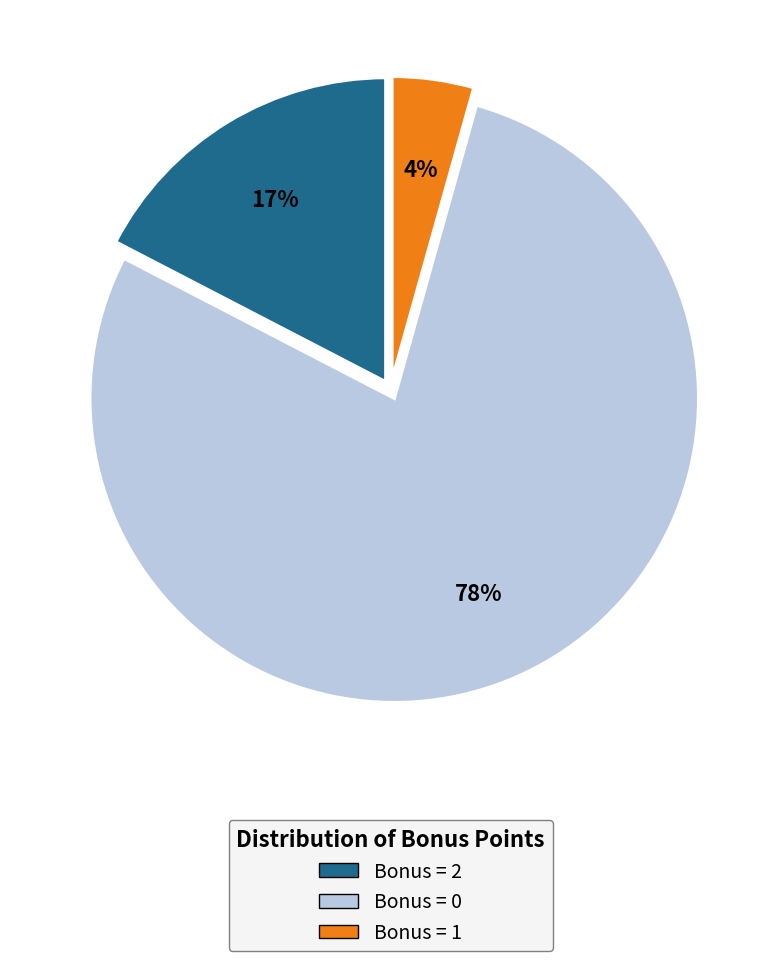

Is there any slice that represents more than half of the pie?

Yes